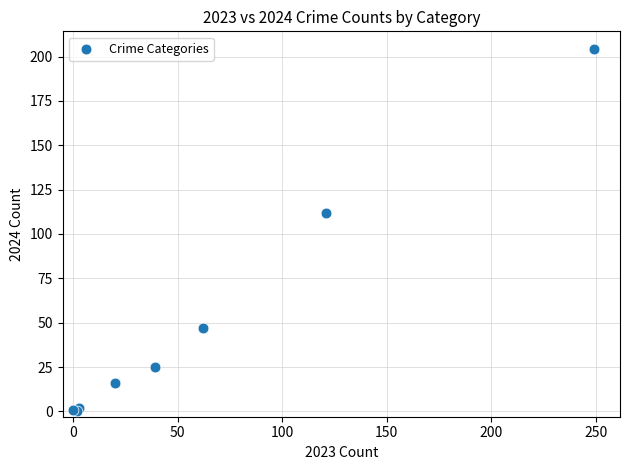

What Y value in the scatter plot is closest to 102?

112